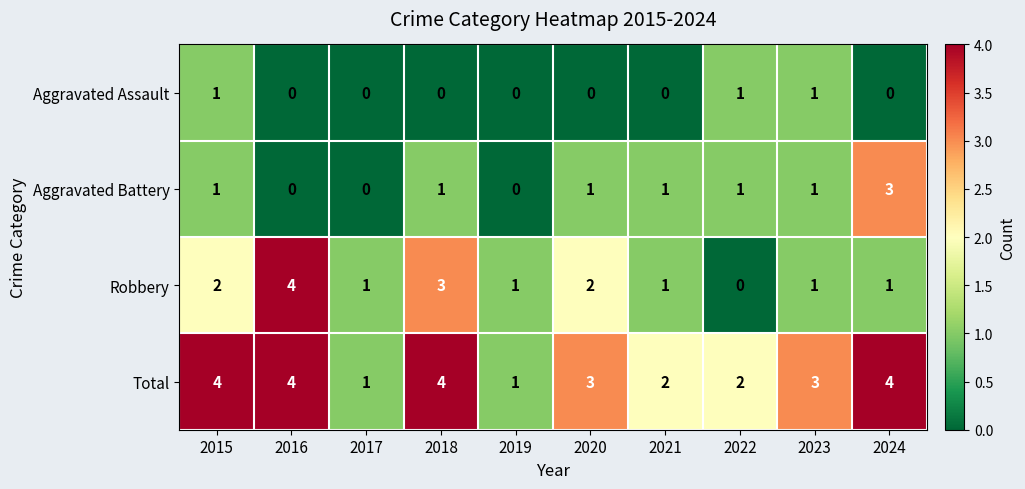

True or false: Robbery has a value of 1 at 2024.

True